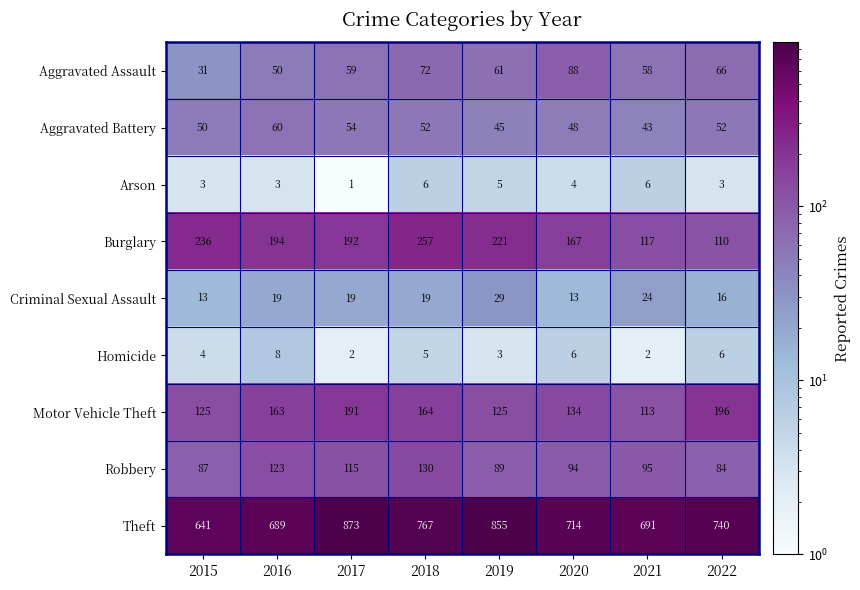

At which category does the chart reach its peak across all series?

2017